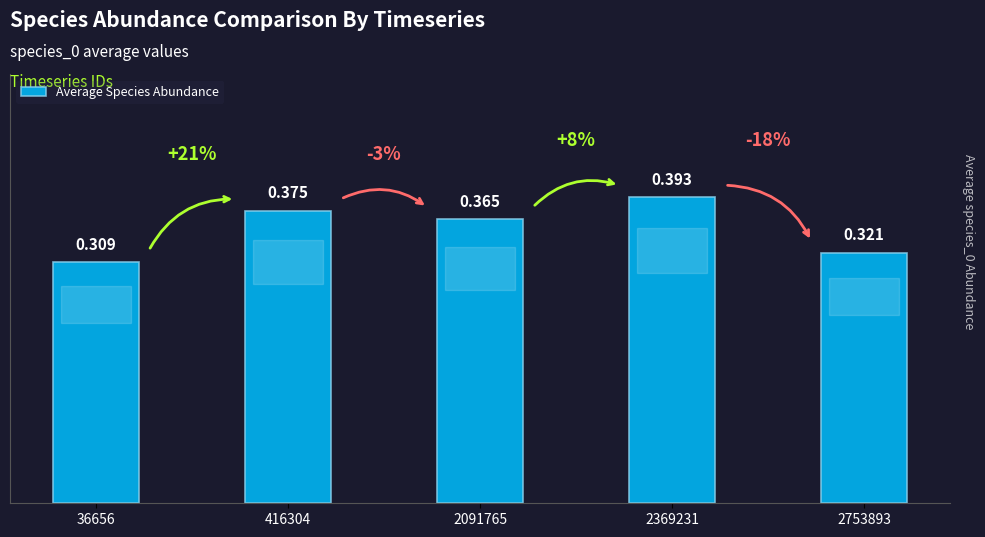

What is the change in value from 36656 to 2091765?

+0.1